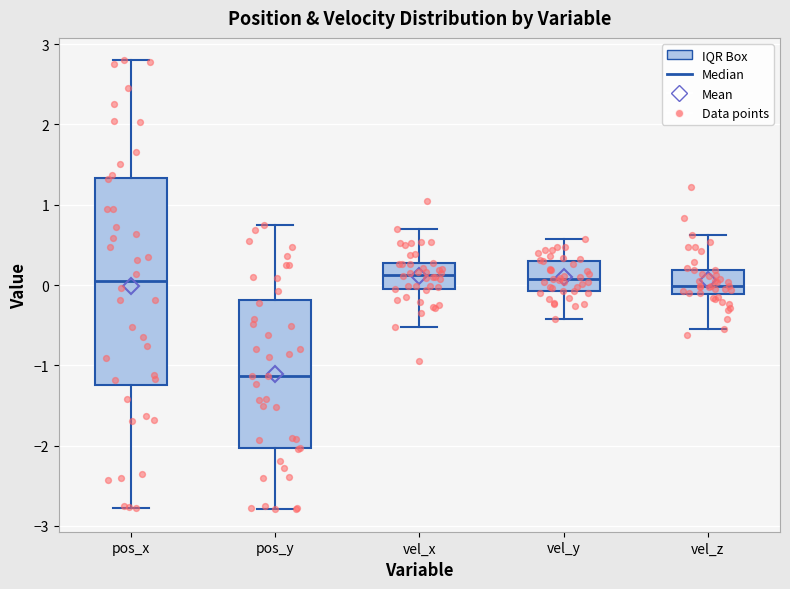

Reading left to right, read every box against the y-axis: the position of its median line, the range the box covers, and the ends of its whiskers. The values are not printed on the chart, so give them approximately, as read against the axis.

pos_x: median 0.0, box -1.2 to 1.3, whiskers -2.8 to 2.8
pos_y: median -1.1, box -2.0 to -0.2, whiskers -2.8 to 0.7
vel_x: median 0.1, box 0.0 to 0.3, whiskers -0.5 to 0.7
vel_y: median 0.1, box -0.1 to 0.3, whiskers -0.4 to 0.6
vel_z: median 0.0, box -0.1 to 0.2, whiskers -0.6 to 0.6